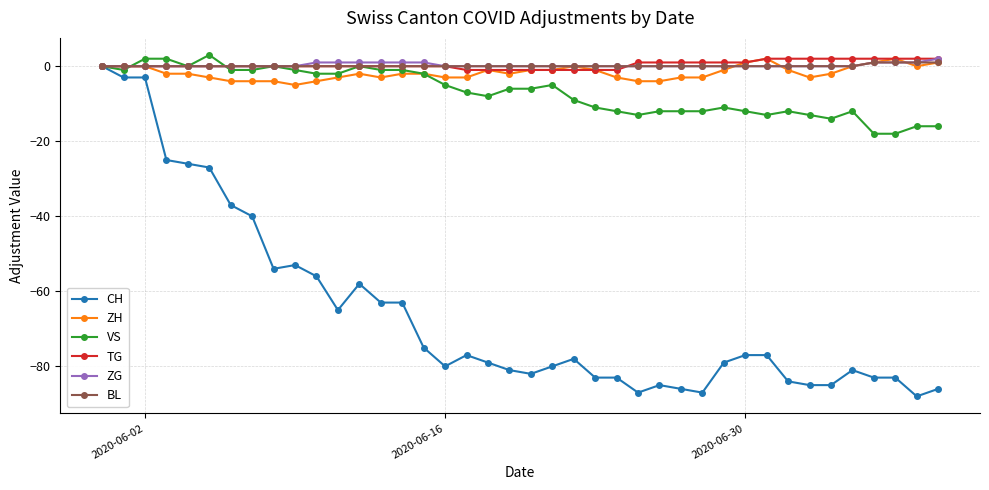

What is the value of the CH point at the 31st from the left?

-77